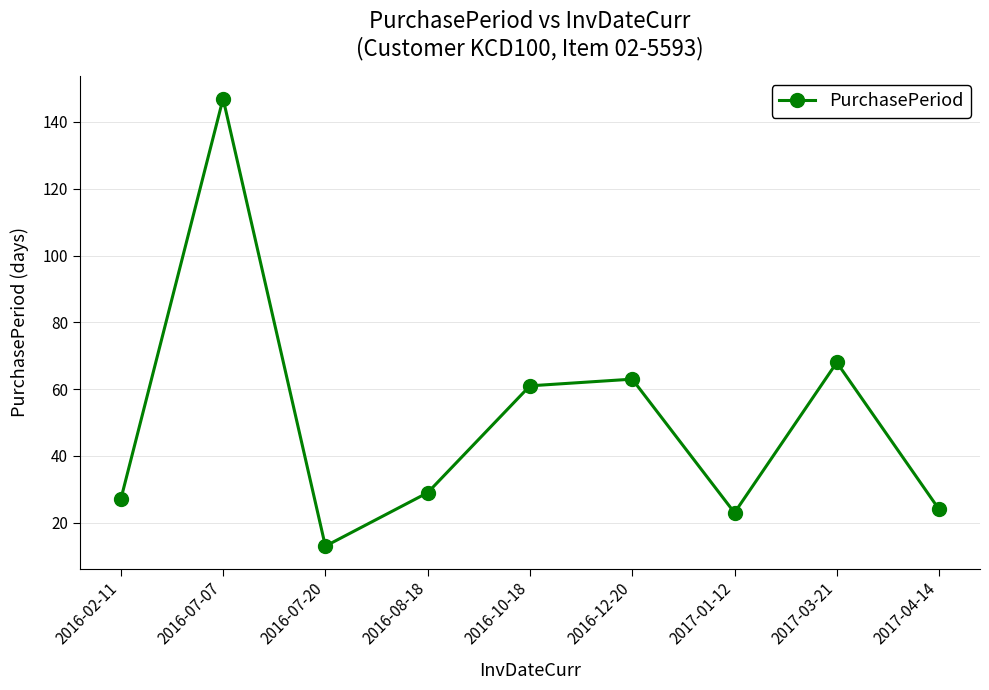

The chart shows a value of 23 at 2016-12-20. True or false?

False